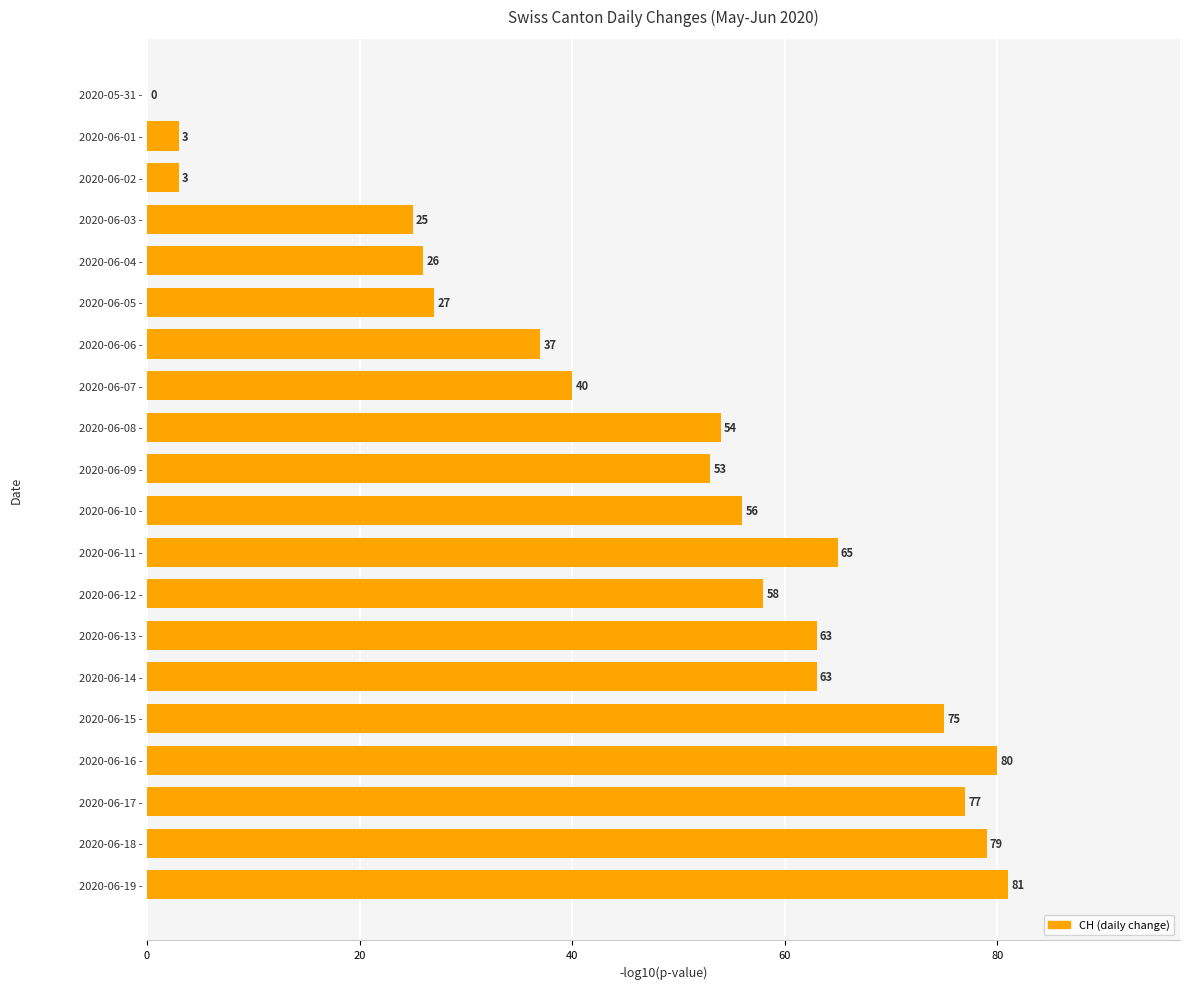

Which has a higher value, 2020-06-15 - or 2020-06-04 -?

2020-06-15 -